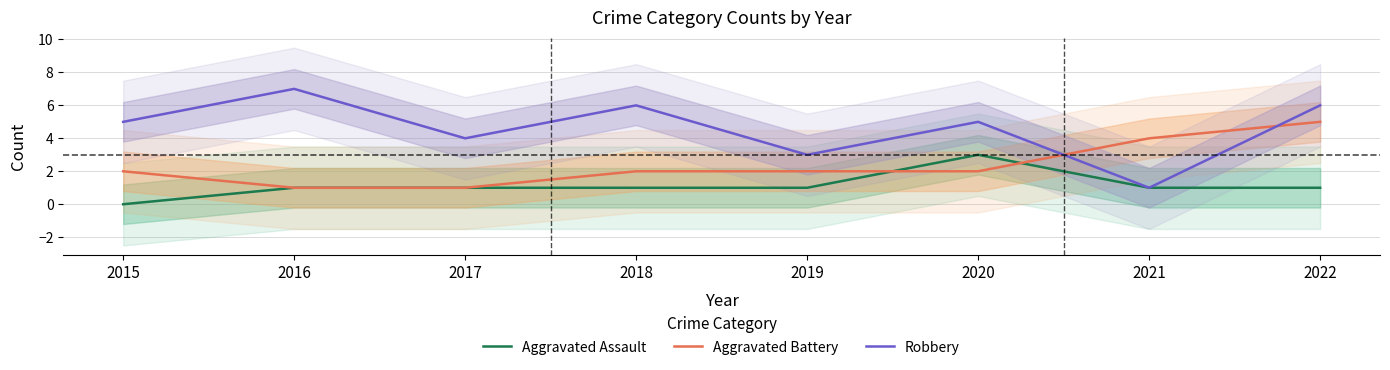

Does the chart have visible grid lines?

Yes